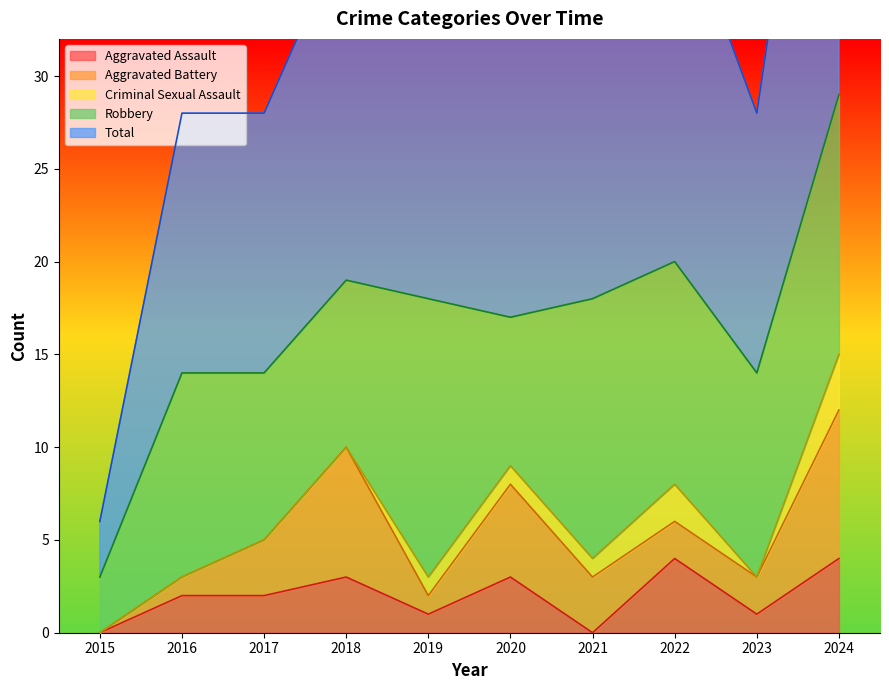

Which has a higher value, 2021 or 2024?

2024